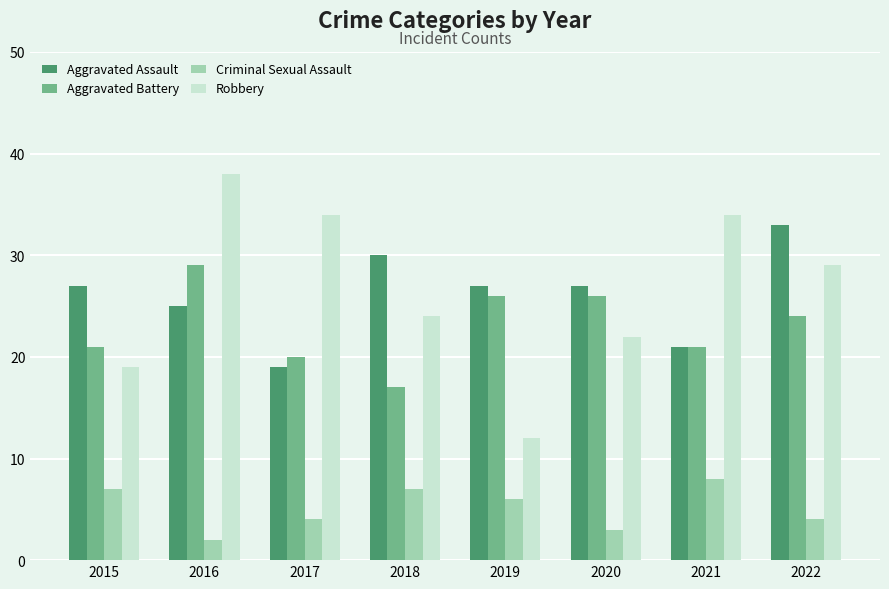

List the series in order of their peak value, lowest first.

Criminal Sexual Assault, Aggravated Battery, Aggravated Assault, Robbery